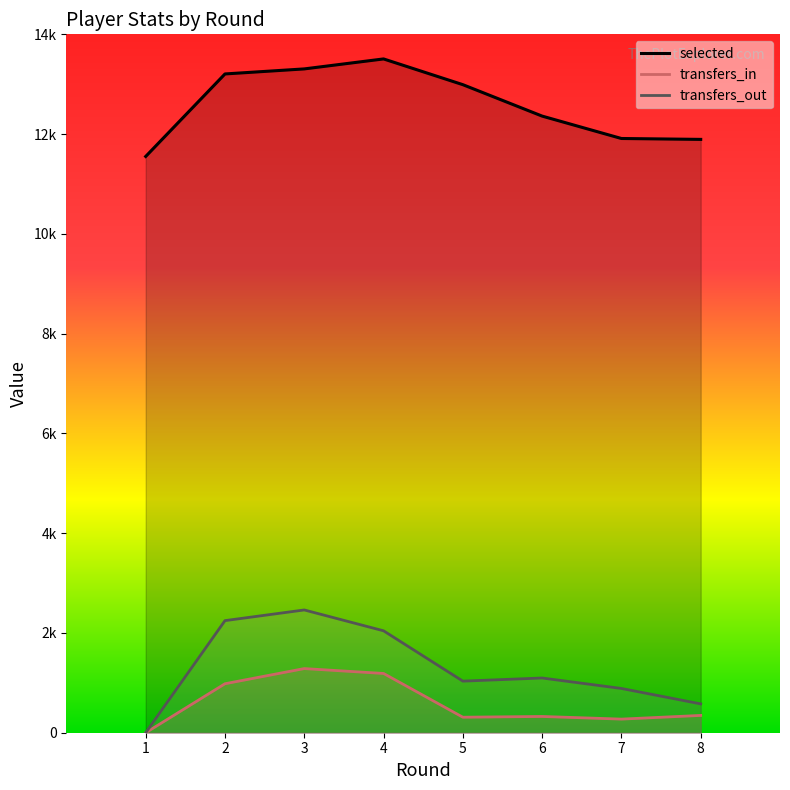

At which category does the chart reach its minimum across all series?

1